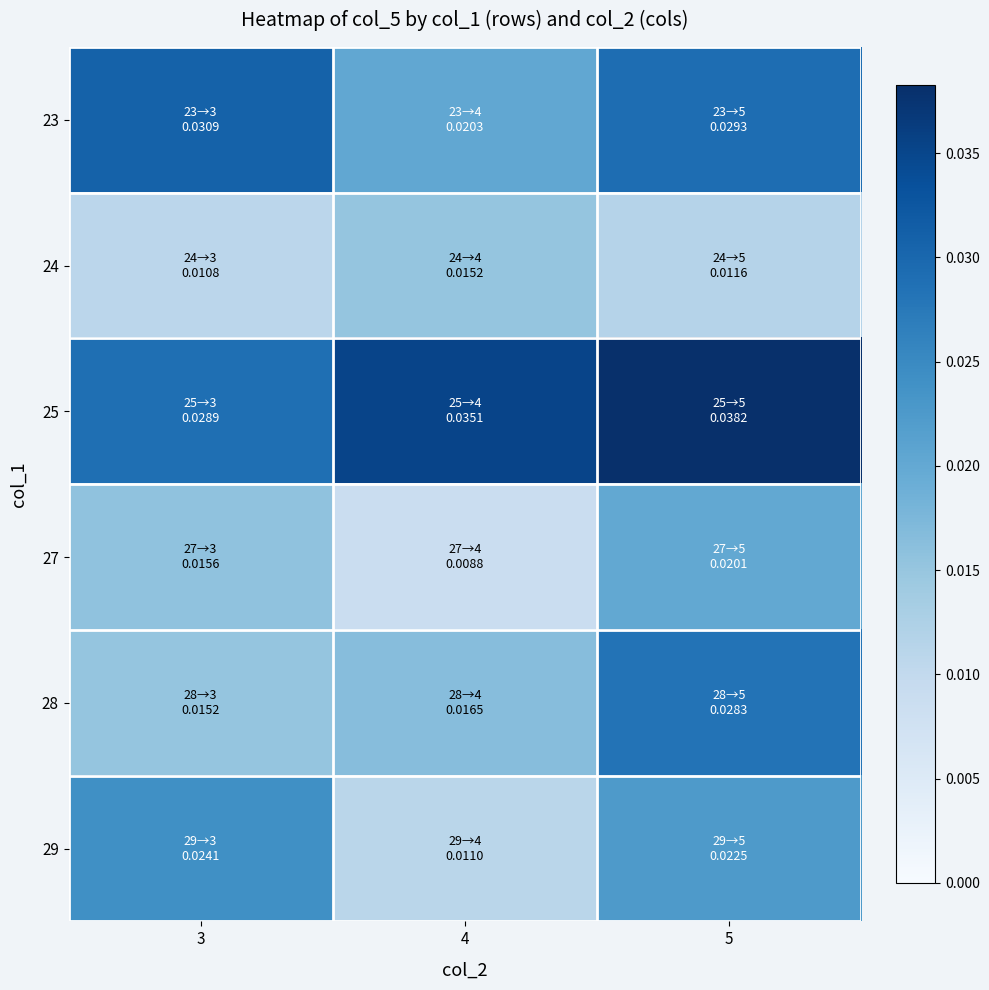

At 4, list the series in order from largest to smallest.

25, 23, 28, 24, 29, 27